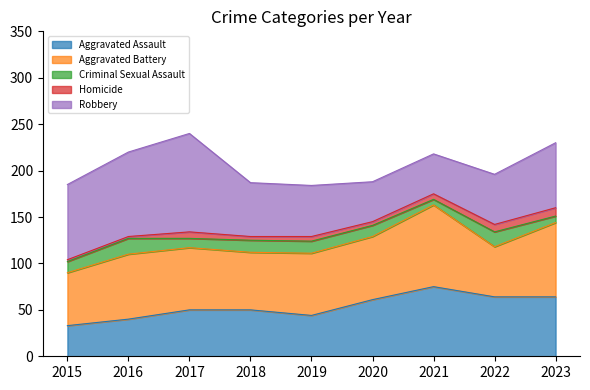

Count the number of categories in the chart.

9